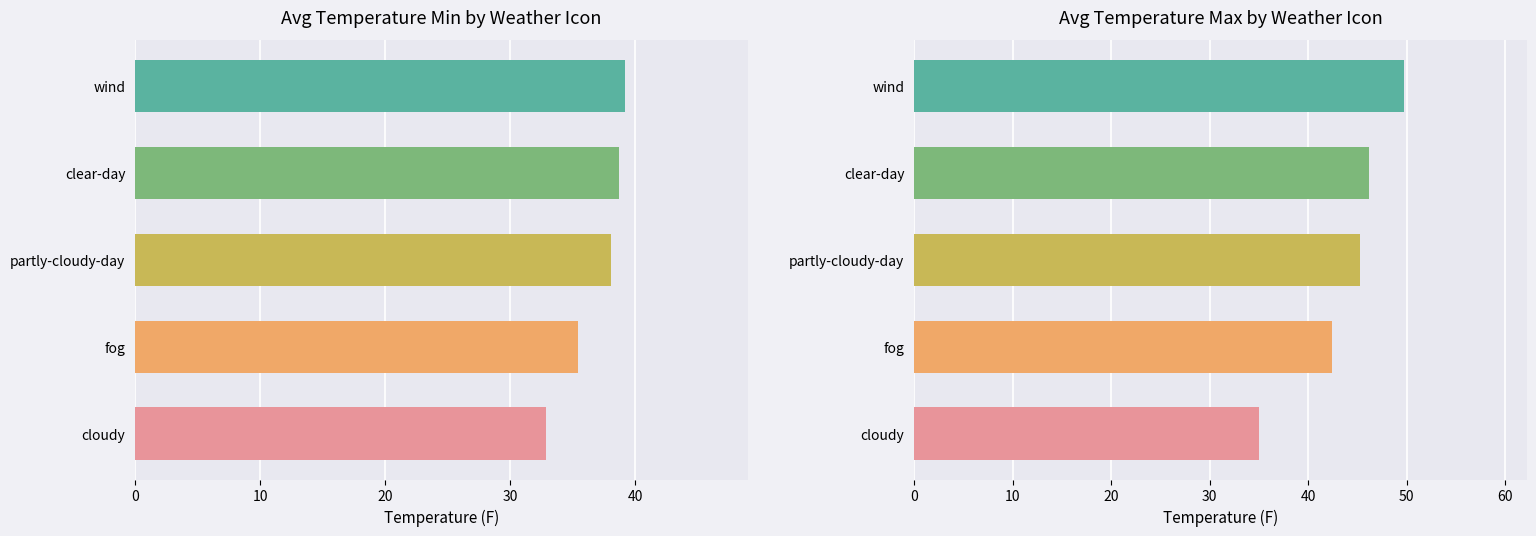

Reading left to right, transcribe all the data shown in this chart.

temperatureMin: 32.9	35.4	38.0	38.7	39.2
temperatureMax: 35.0	42.4	45.3	46.1	49.7